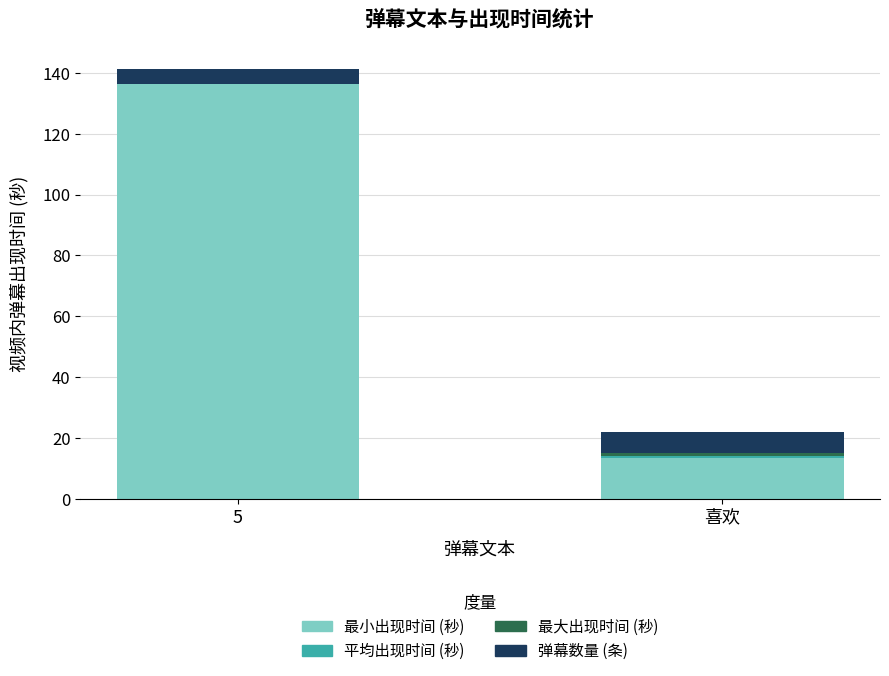

What is the total value across all series at 5?

141.3